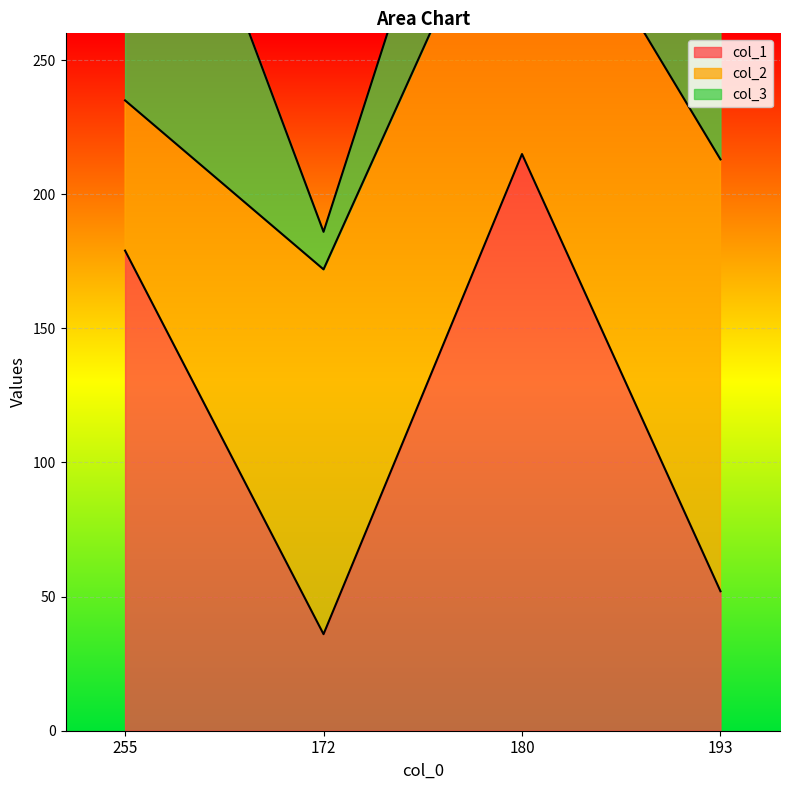

What is the greatest value displayed?

215